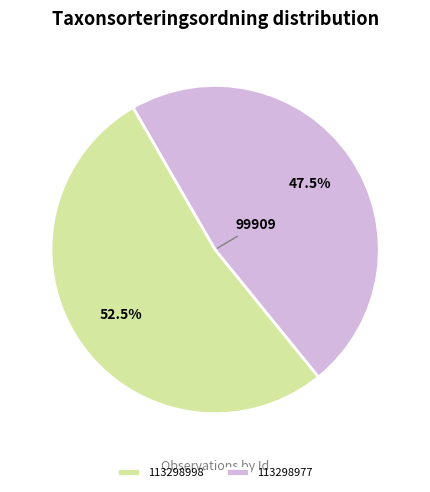

To the nearest percent, what is the difference between the largest and smallest slice percentages?

5%